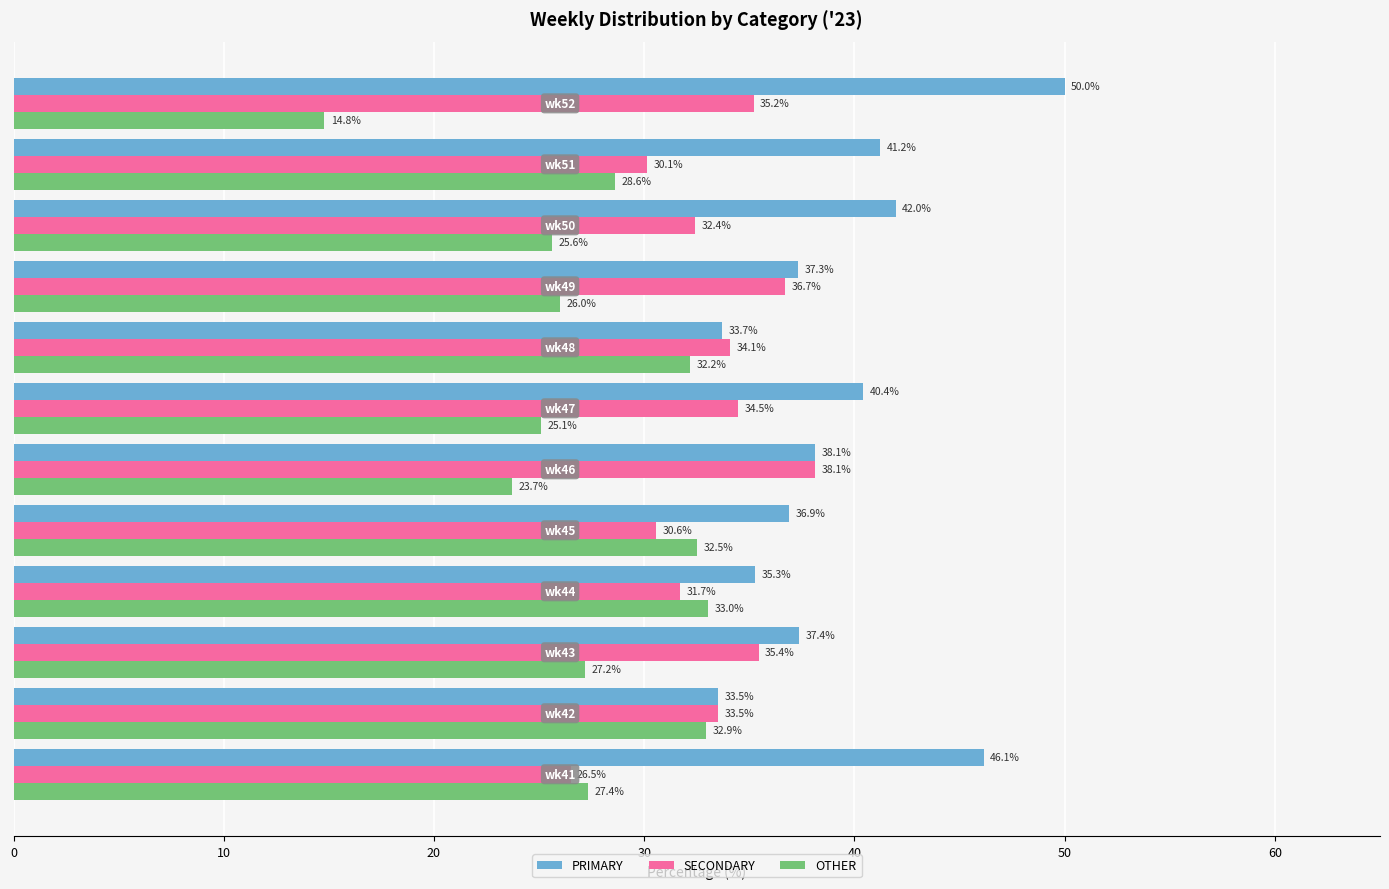

How many values in the PRIMARY series are below 38?

6